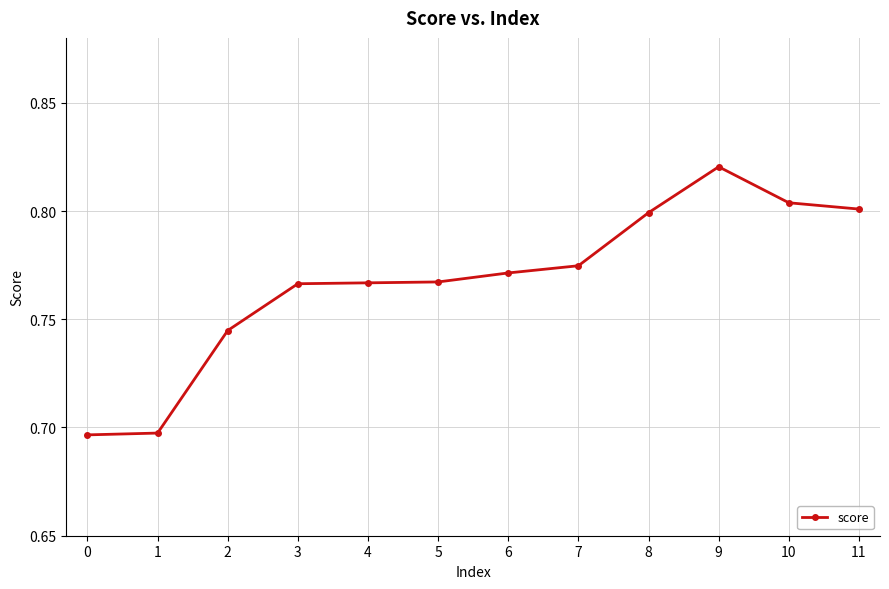

True or false: the data shows 1.1 at 5.

False